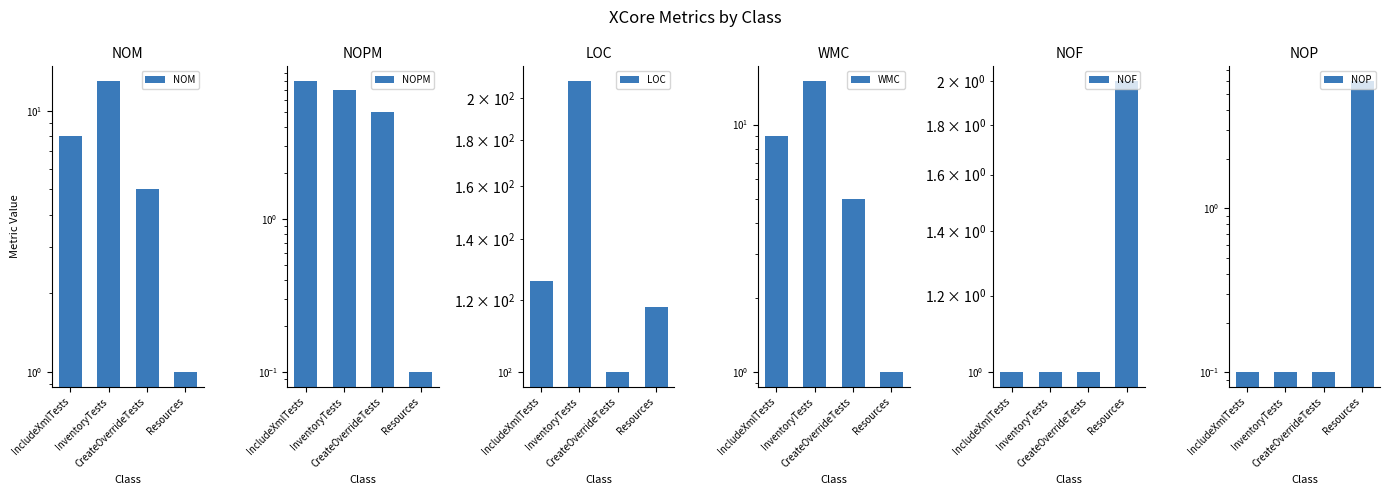

True or false: NOF has a value of 1.6 at IncludeXmlTests.

False